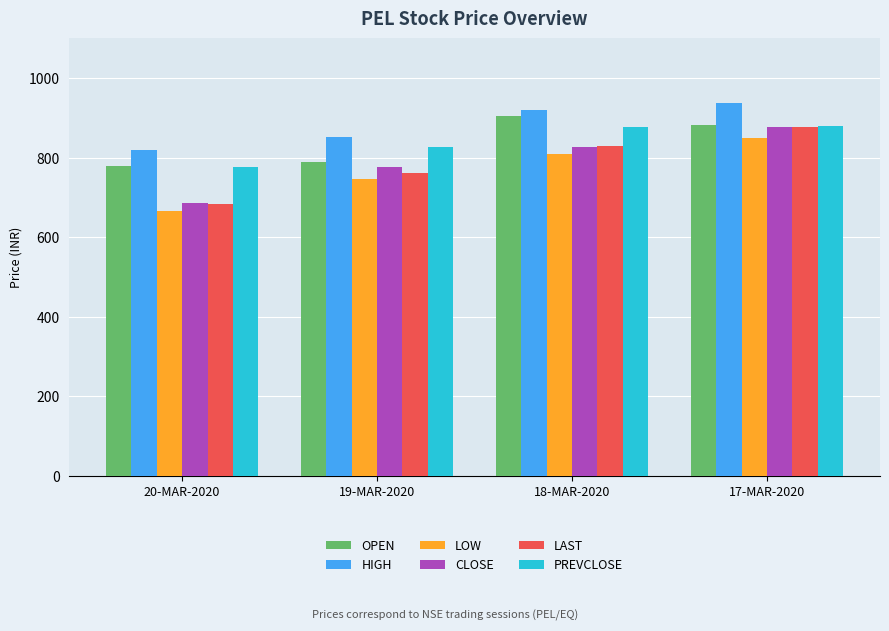

True or false: PREVCLOSE has a value of 879.8 at 17-MAR-2020.

True